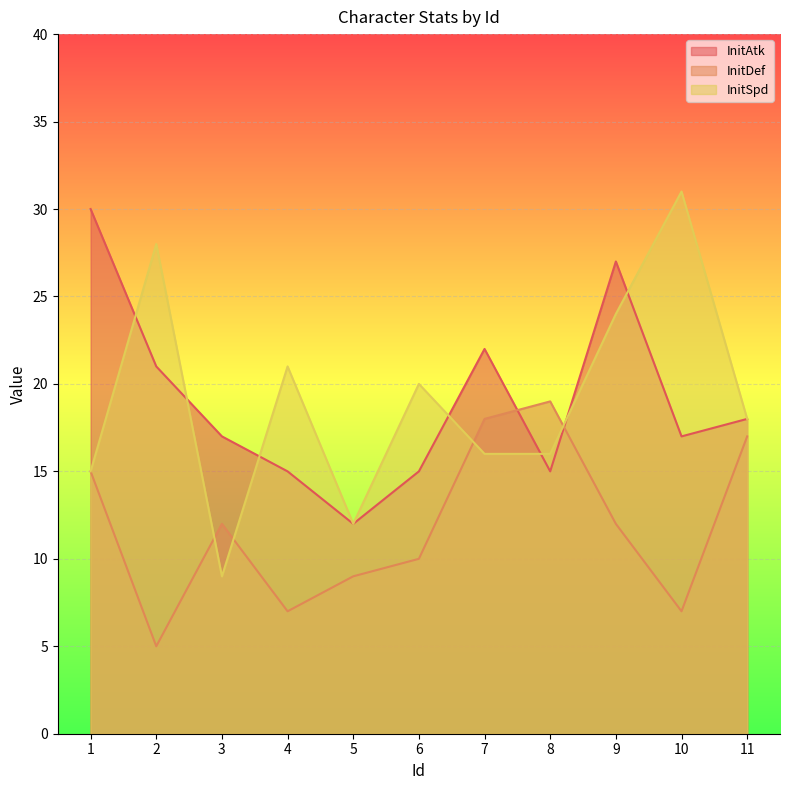

True or false: InitAtk has a value of 12 at 5.

True